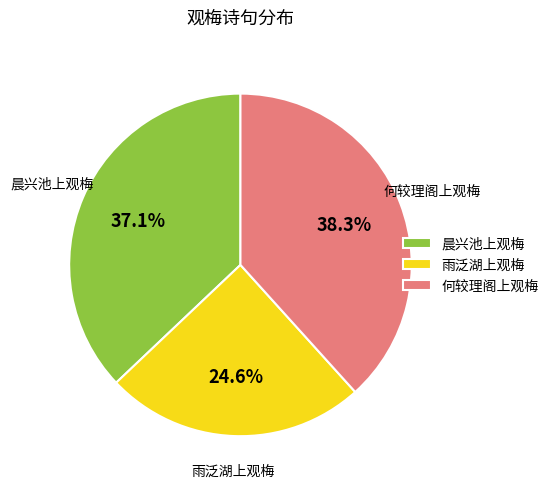

True or false: 雨泛湖上观梅 accounts for 10% of the total.

False